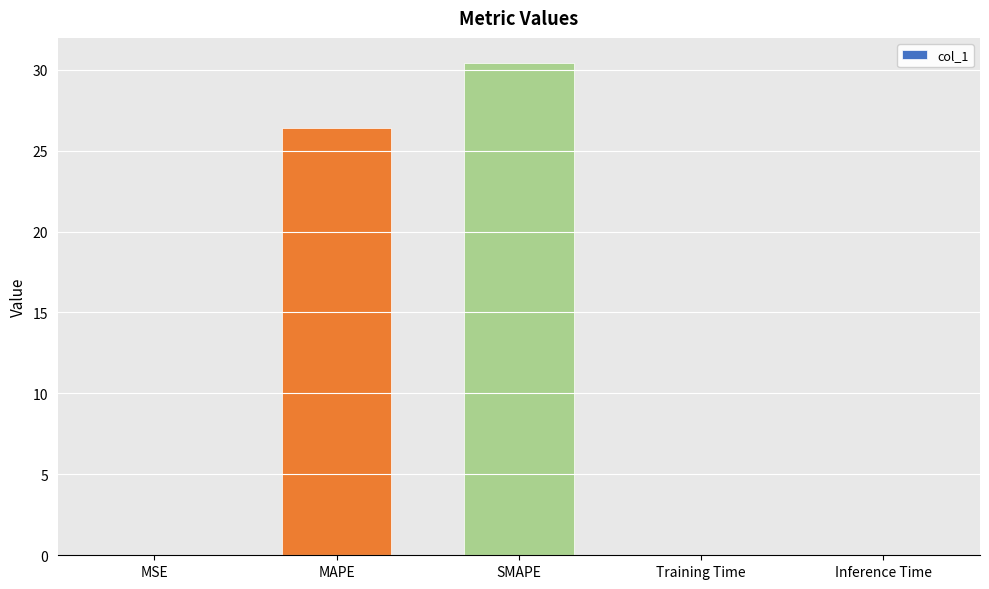

Between SMAPE and Inference Time, which is larger?

SMAPE